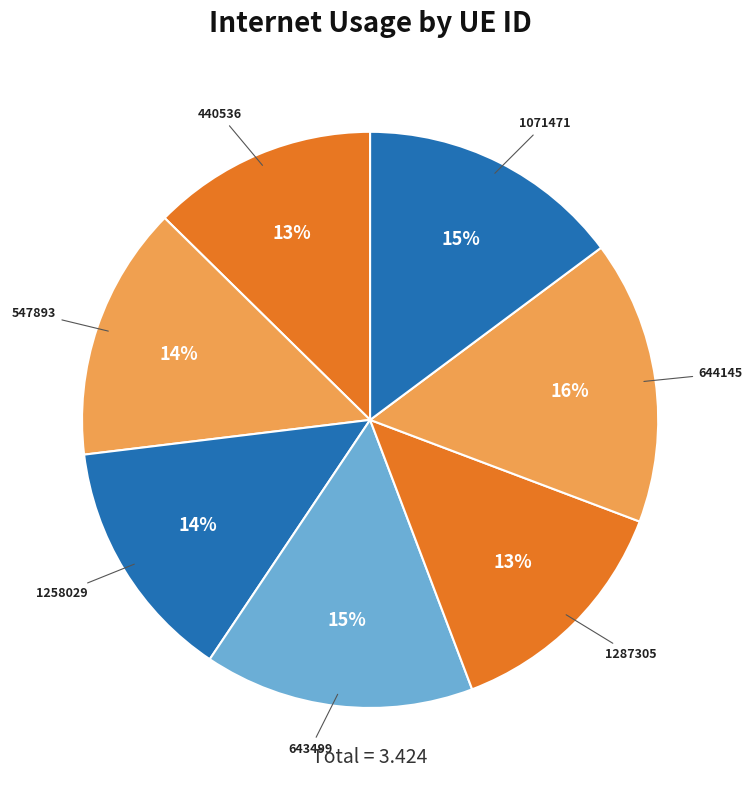

To the nearest percent, what is the combined percentage of 547893 and 440536?

27%